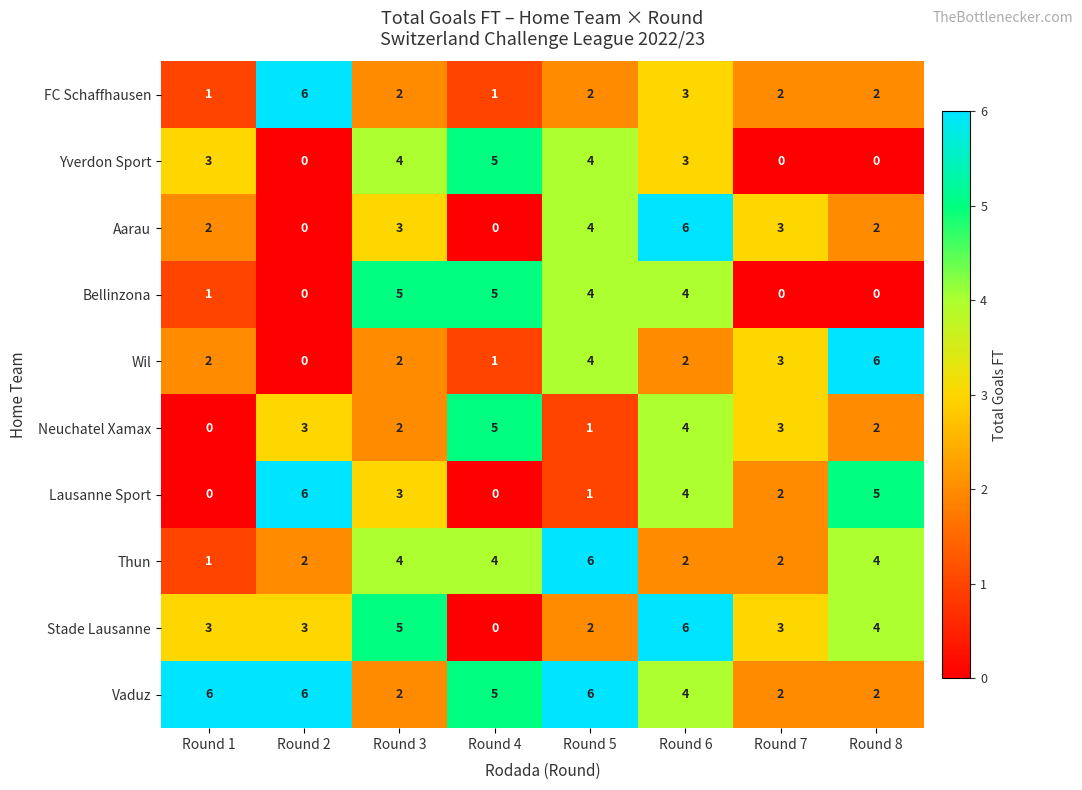

What is the total value across all series at Round 6?

38